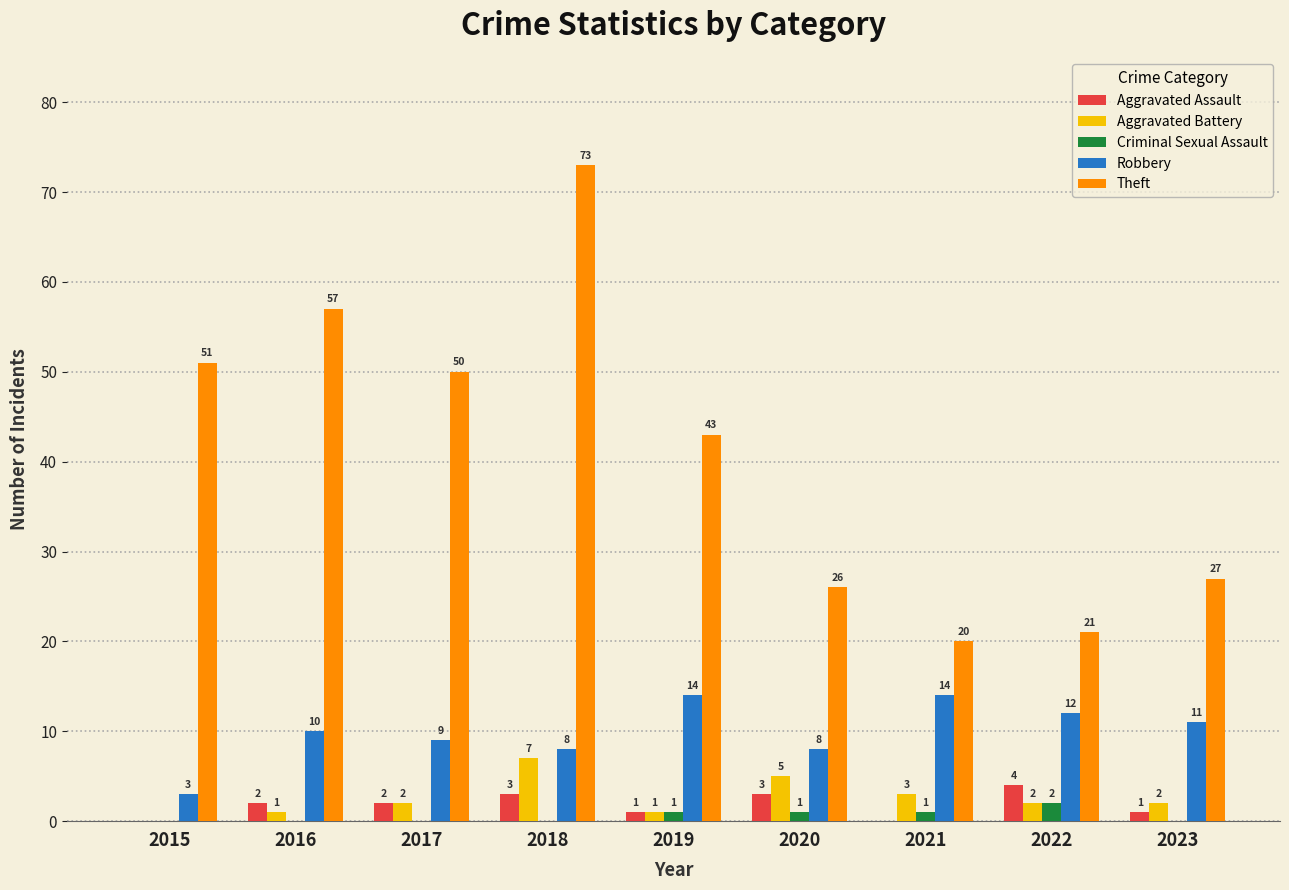

Reading left to right, extract all data points from this chart.

Aggravated Assault: 0	2	2	3	1	3	0	4	1
Aggravated Battery: 0	1	2	7	1	5	3	2	2
Criminal Sexual Assault: 0	0	0	0	1	1	1	2	0
Robbery: 3	10	9	8	14	8	14	12	11
Theft: 51	57	50	73	43	26	20	21	27